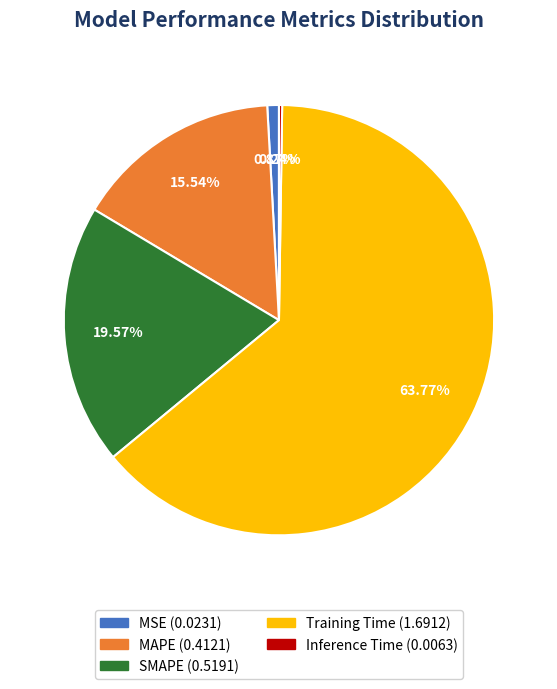

To the nearest percent, what percentage of the pie is MSE?

1%